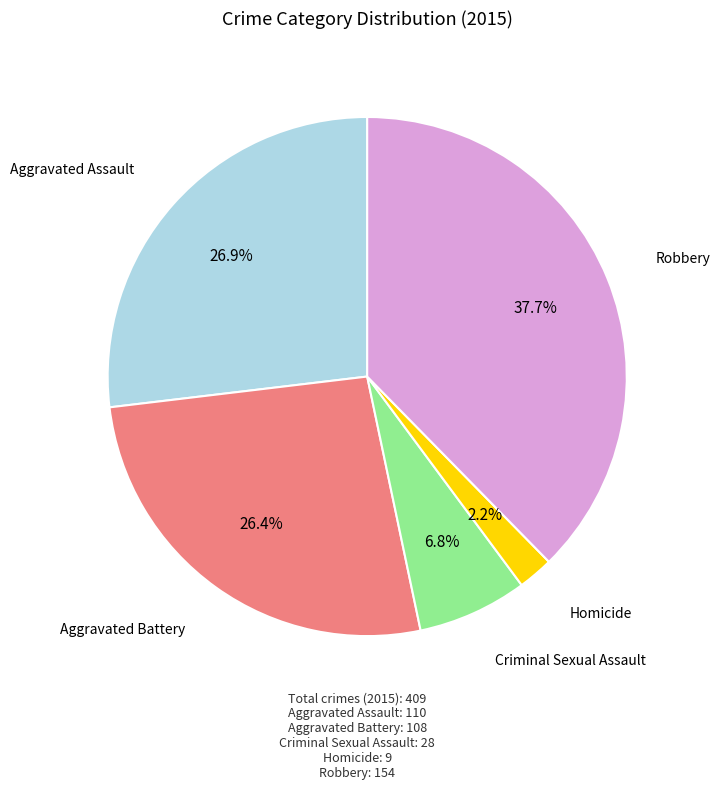

Which has a higher value, Robbery or Criminal Sexual Assault?

Robbery